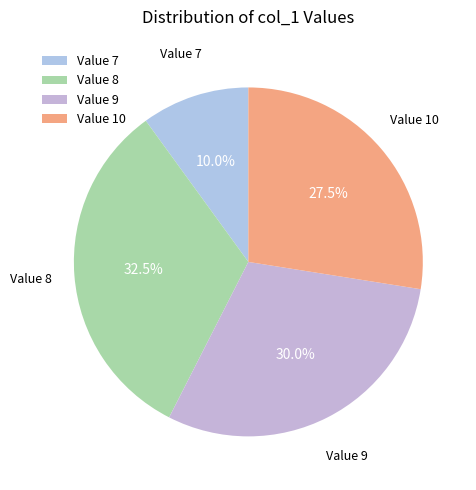

Rank the categories by value from lowest to highest.

Value 7, Value 10, Value 9, Value 8